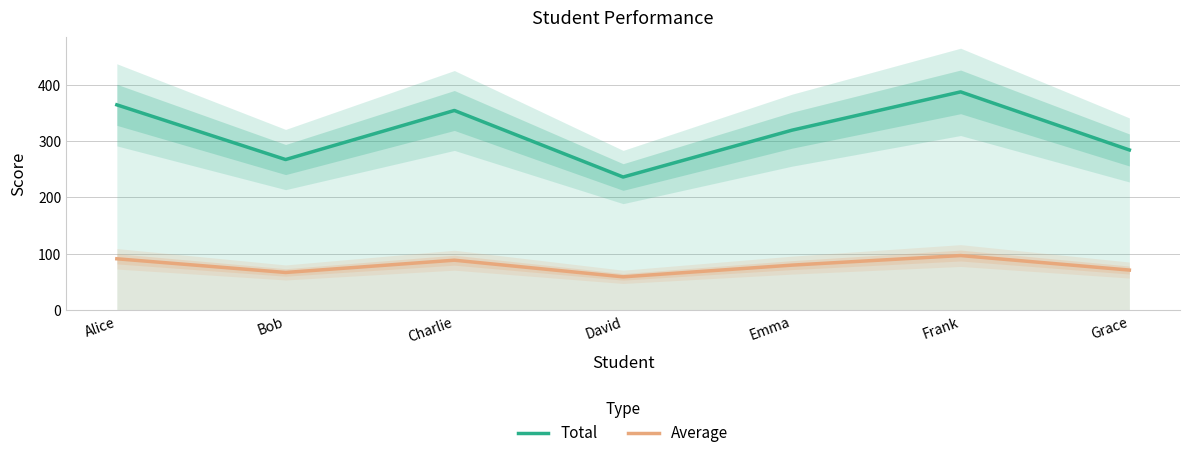

Between Charlie and Emma, which is larger?

Charlie